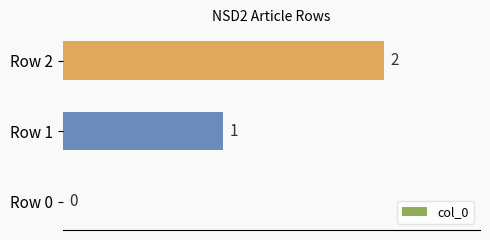

Are the bars grouped side by side (vs. stacked)?

No